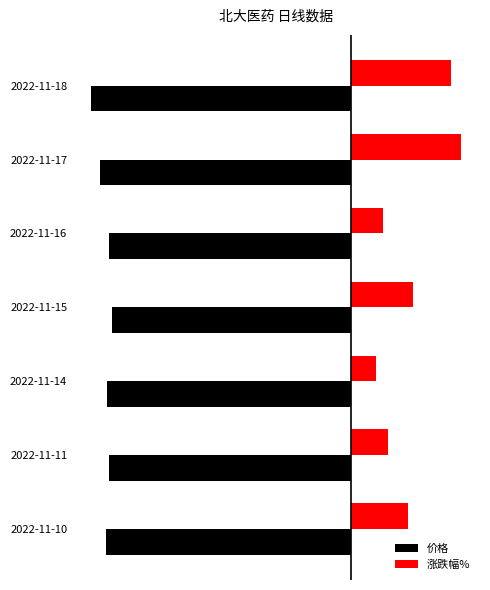

Rank the series by their maximum value, from lowest to highest.

价格, 涨跌幅%